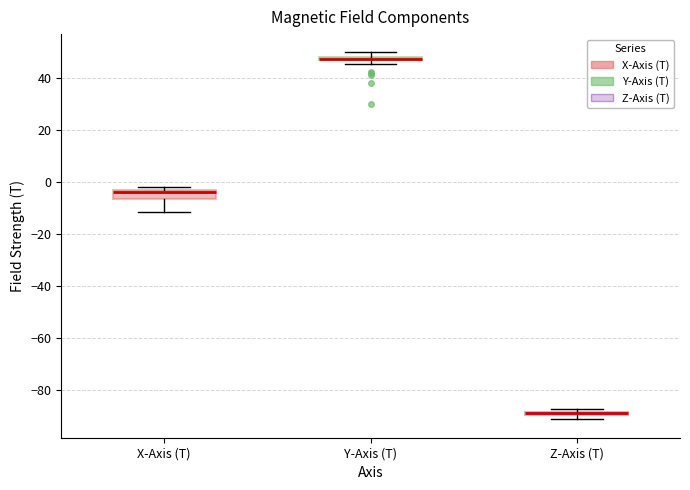

Comparing the boxes themselves (not the whiskers), which one is the tallest?

X-Axis (T)